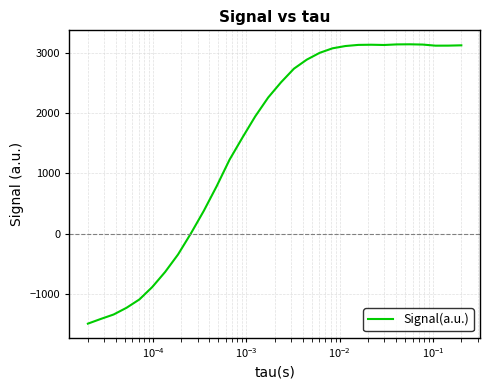

What is the greatest value displayed?

3138.6